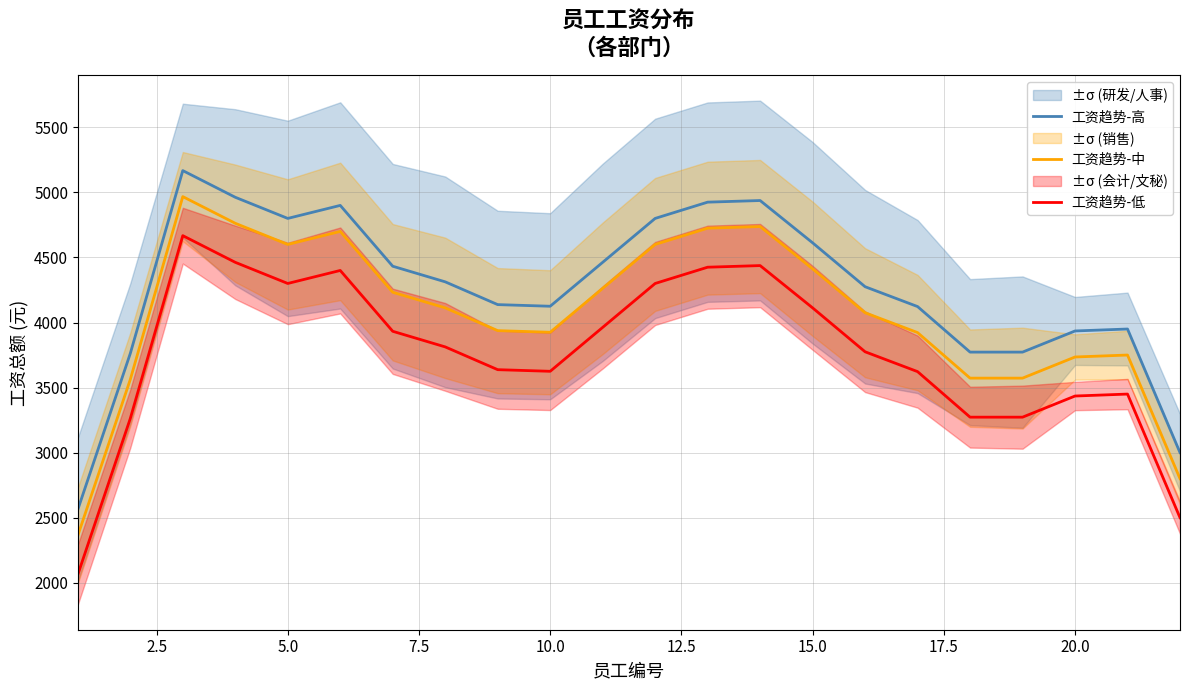

Count the number of data series in this chart.

3